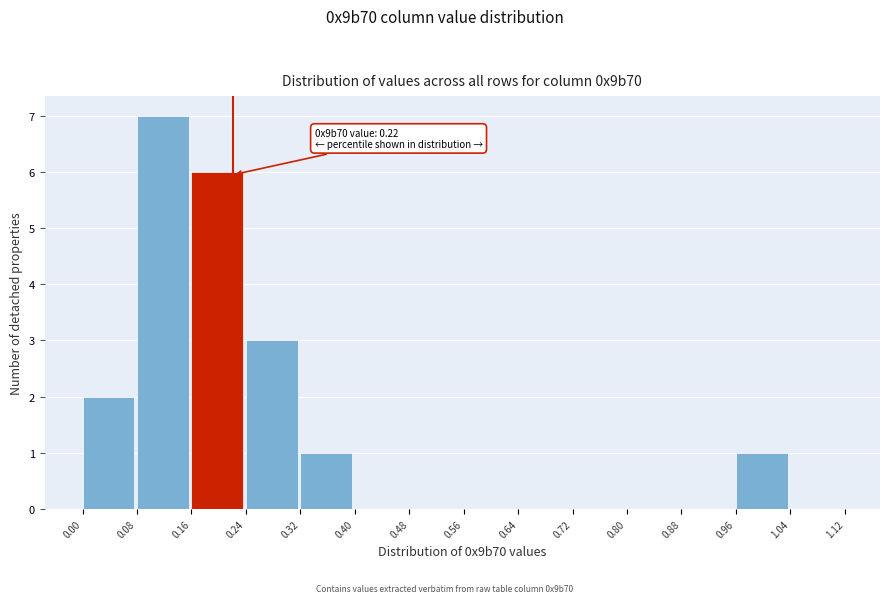

Which range on the x-axis has the tallest bar?

0.08 to 0.16